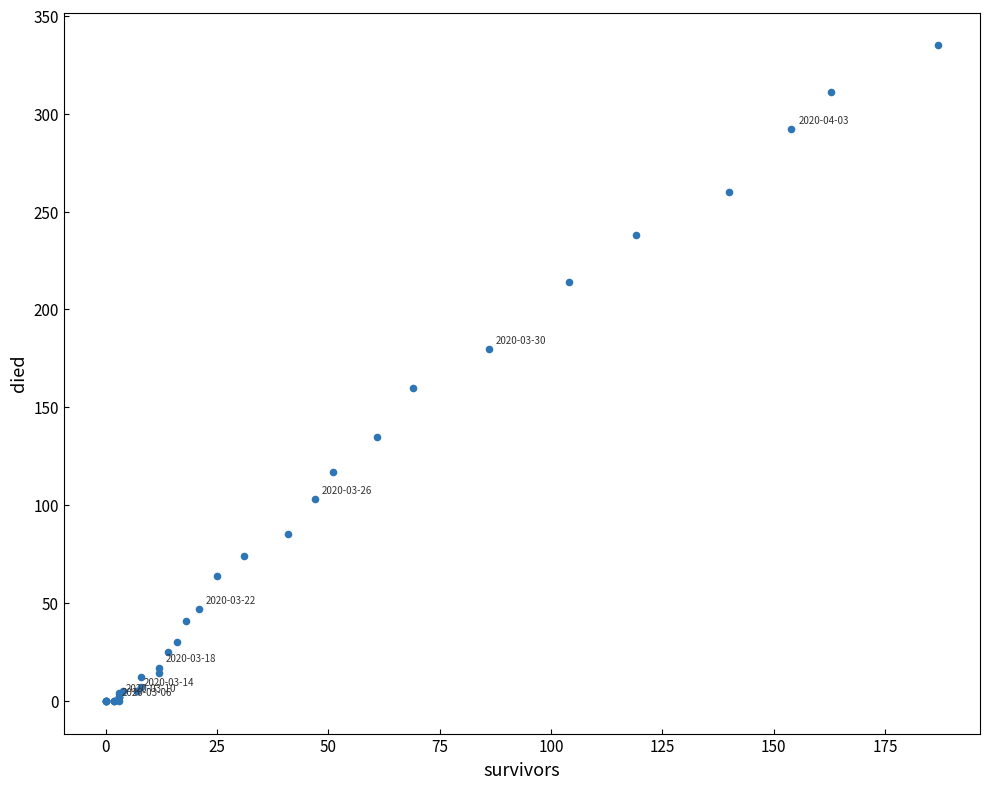

What Y value in the scatter plot is closest to 167?

160